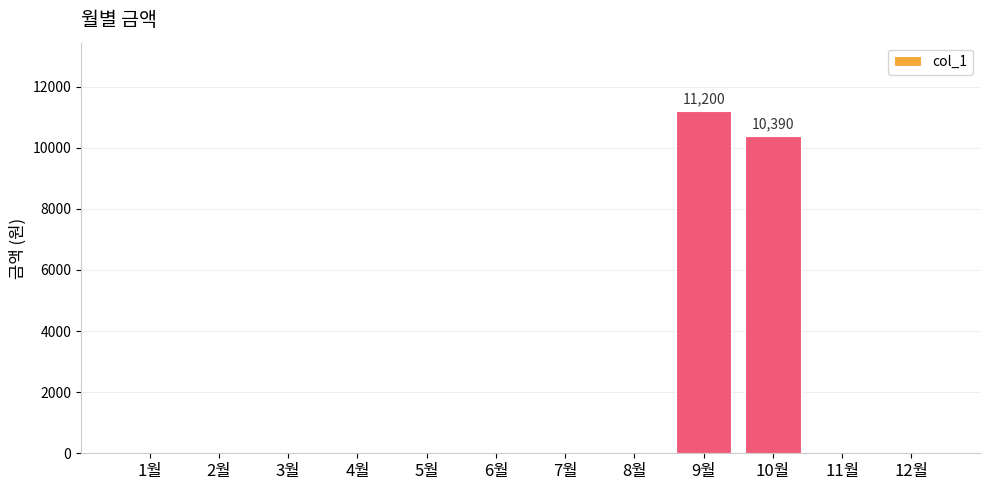

Reading left to right, extract all data points from this chart.

0	0	0	0	0	0	0	0	11200	10390	0	0